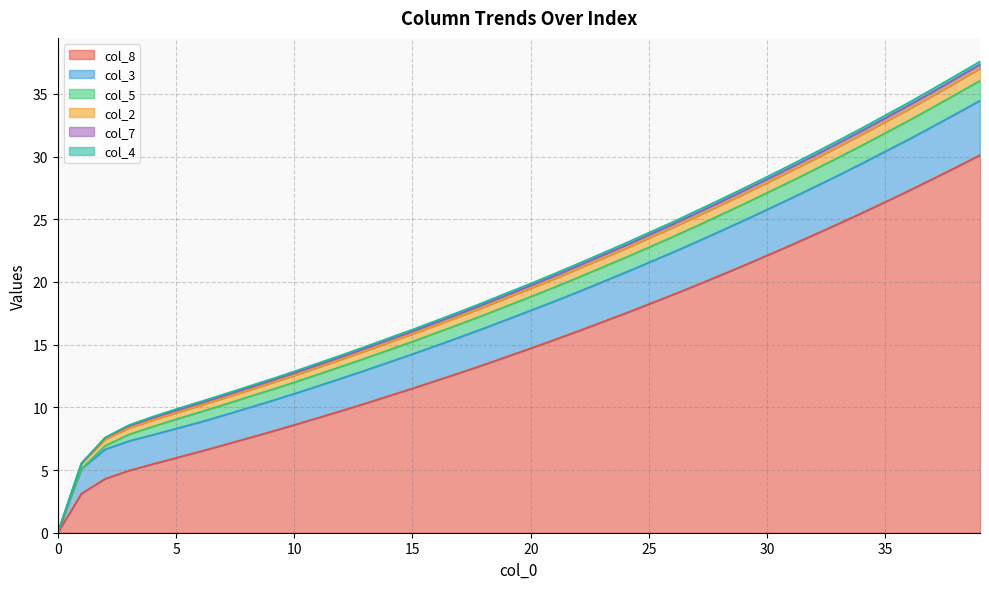

Is it true that col_8 equals 8.6 at 10?

True